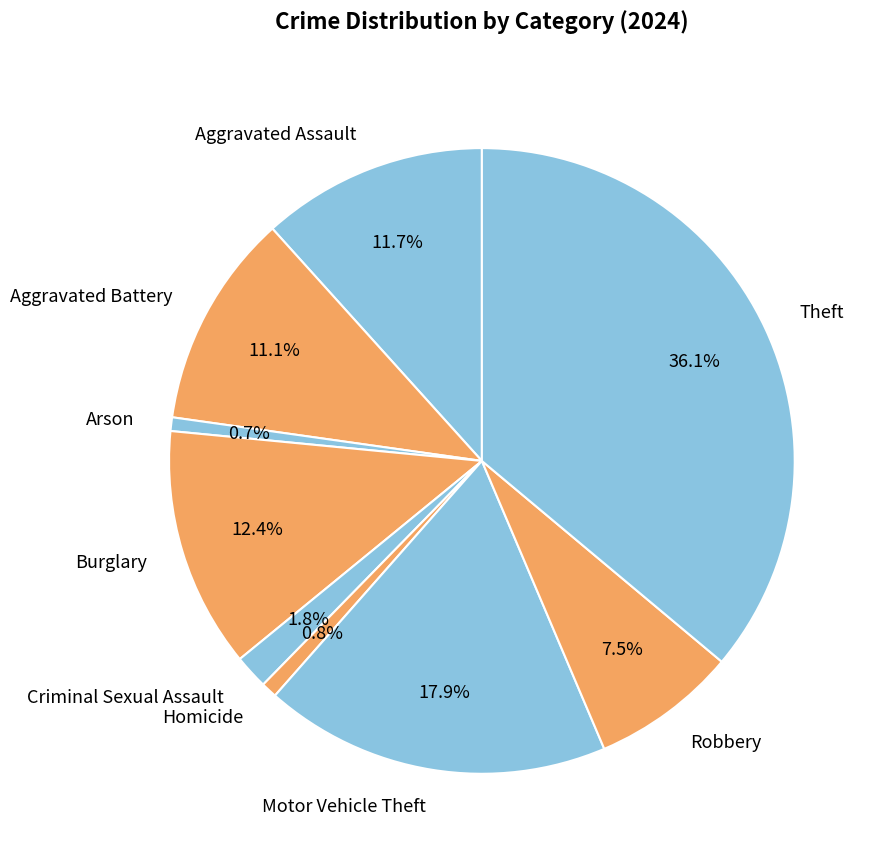

What percentage is the Theft slice, to the nearest percent?

36%